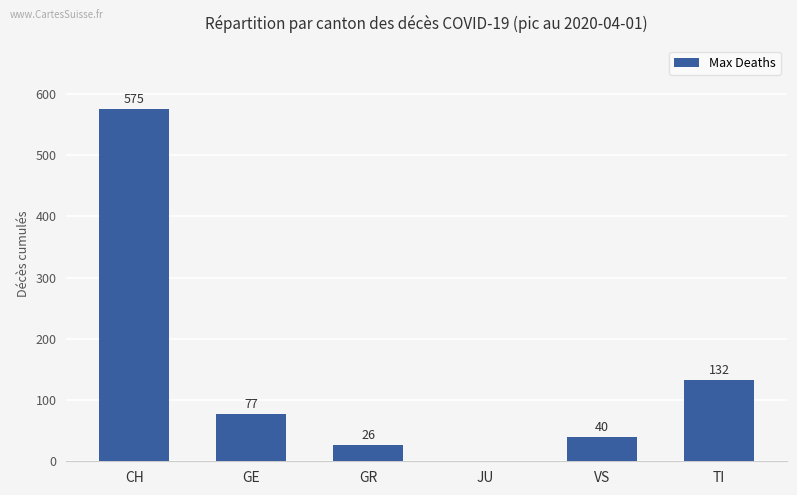

The chart shows a value of 118 at GE. True or false?

False